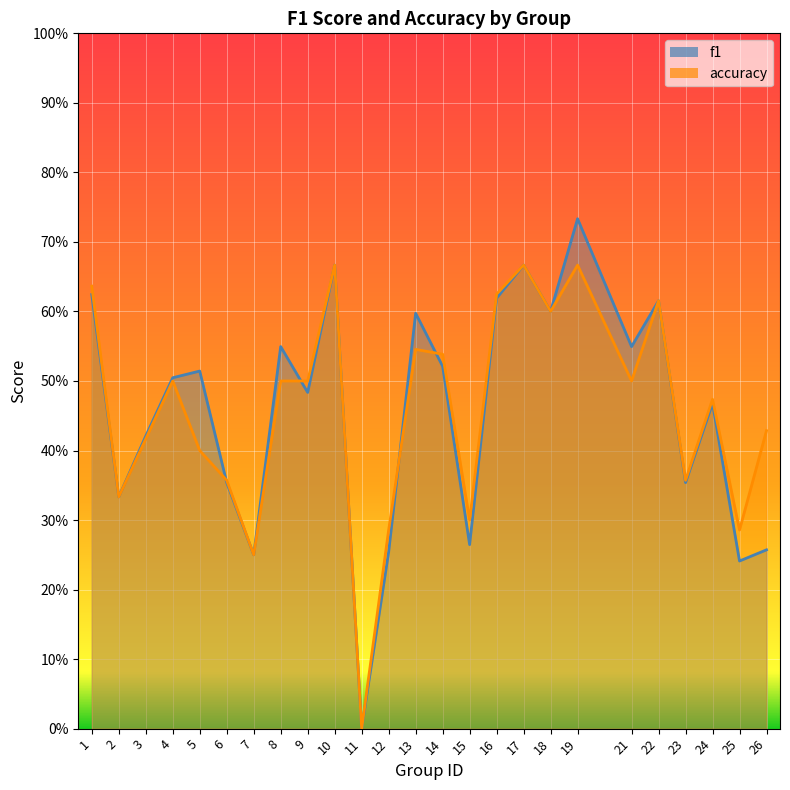

Which label corresponds to the smallest value in the chart?

11